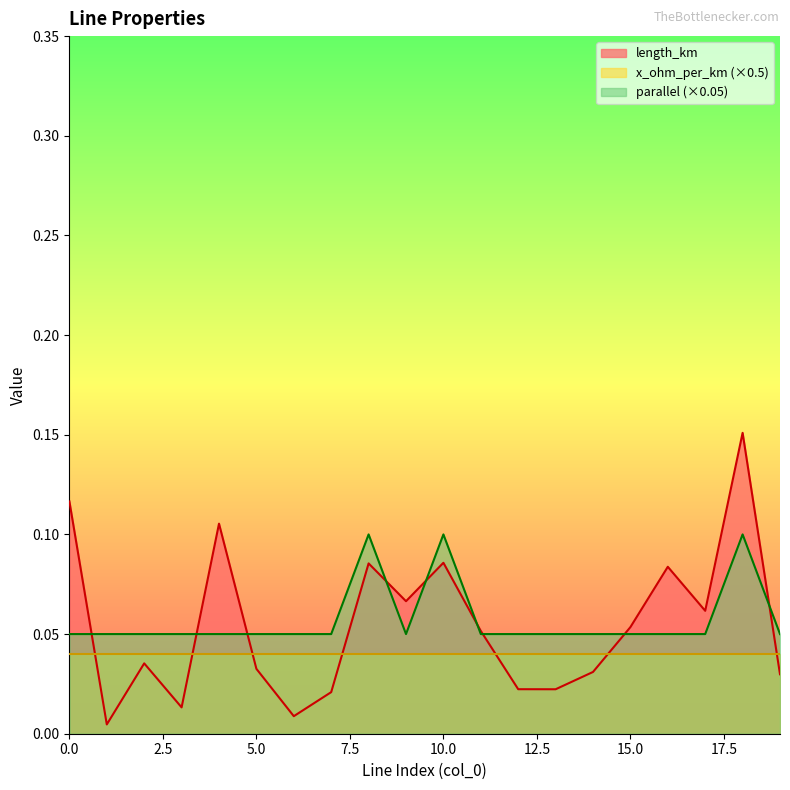

The parallel series shows 0.1 at 12. True or false?

True